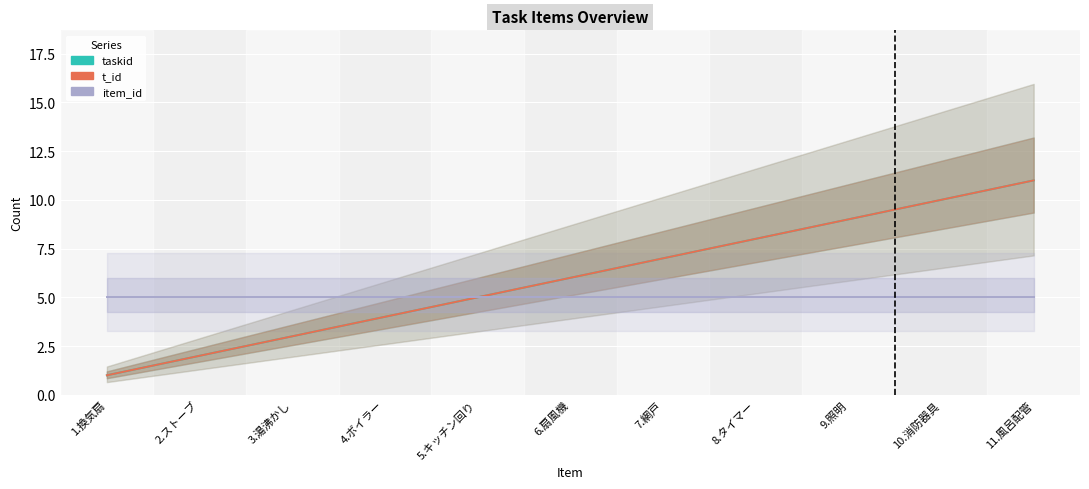

Between 3.湯沸かし and 5.キッチン回り, which series saw the biggest shift?

taskid